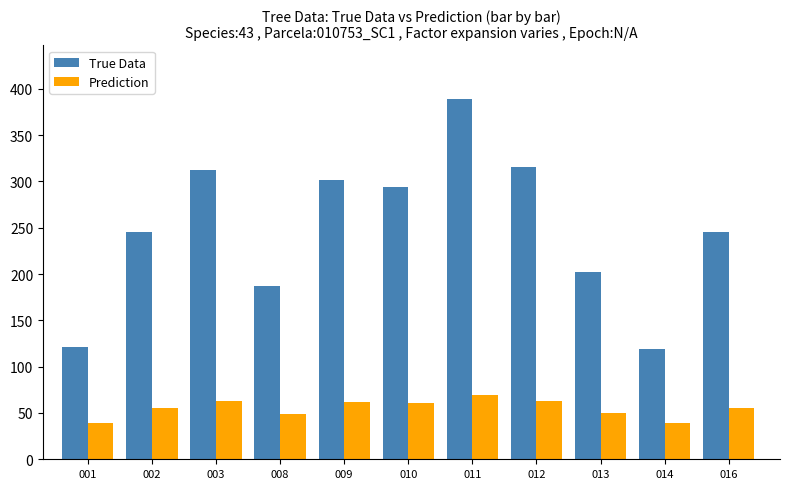

What is the minimum value shown in the chart?

38.8